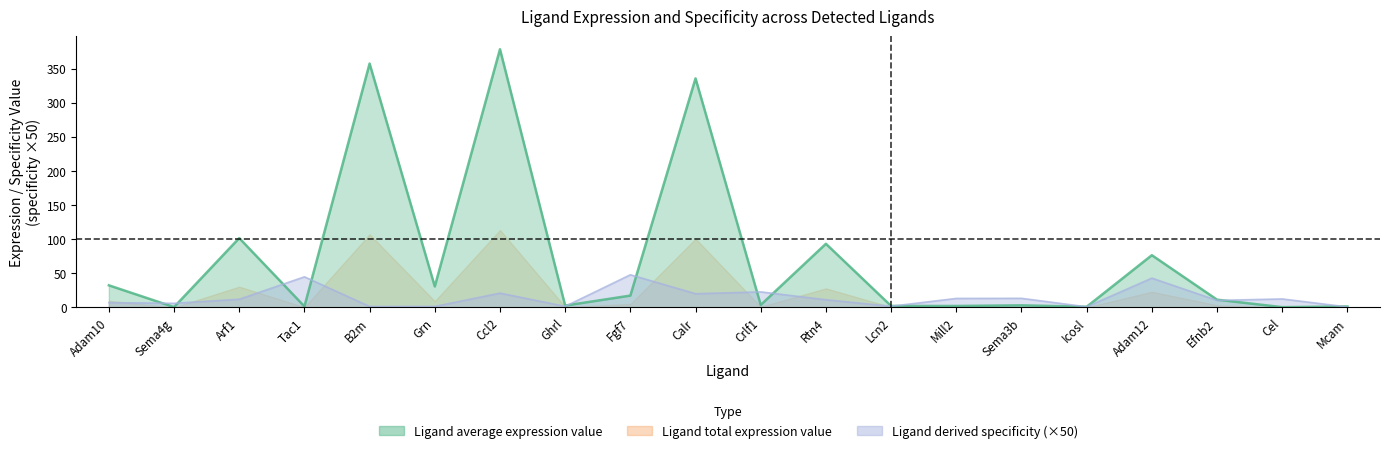

How many data points does each series have?

20